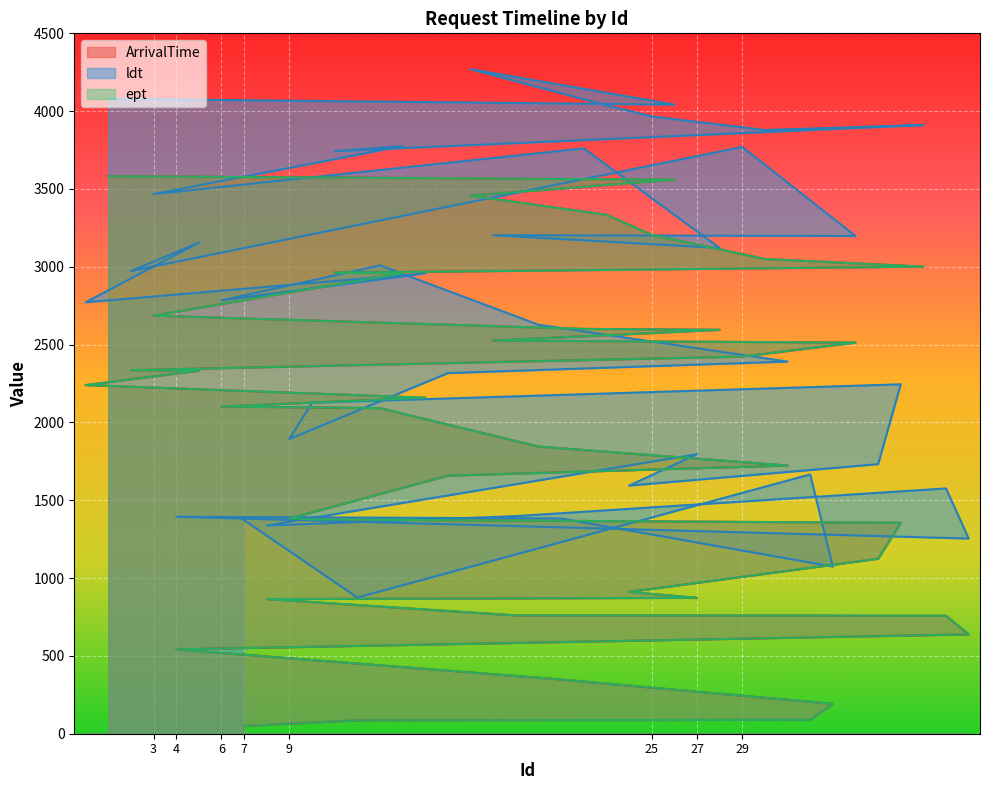

Which category has the lowest value in the ldt series?

12